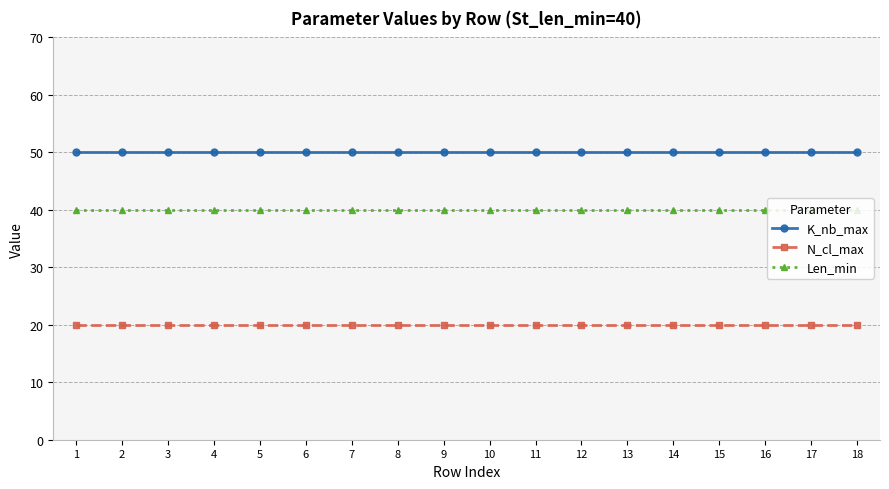

True or false: K_nb_max and Len_min cross at least once.

False